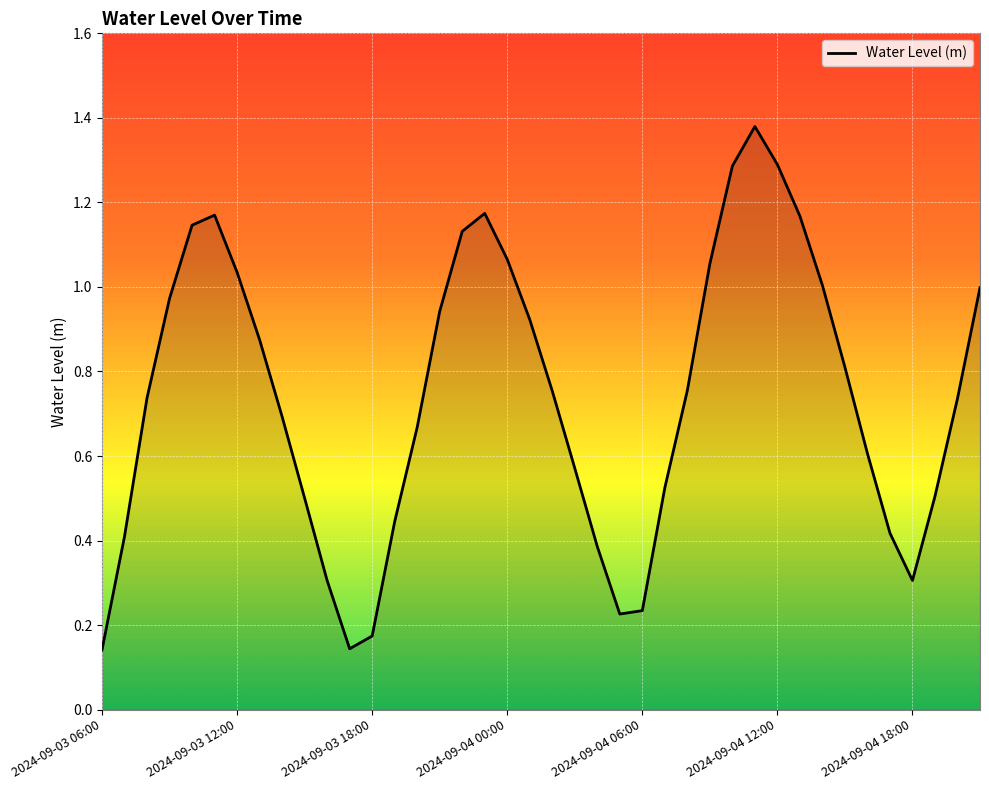

What is the average value?

0.7